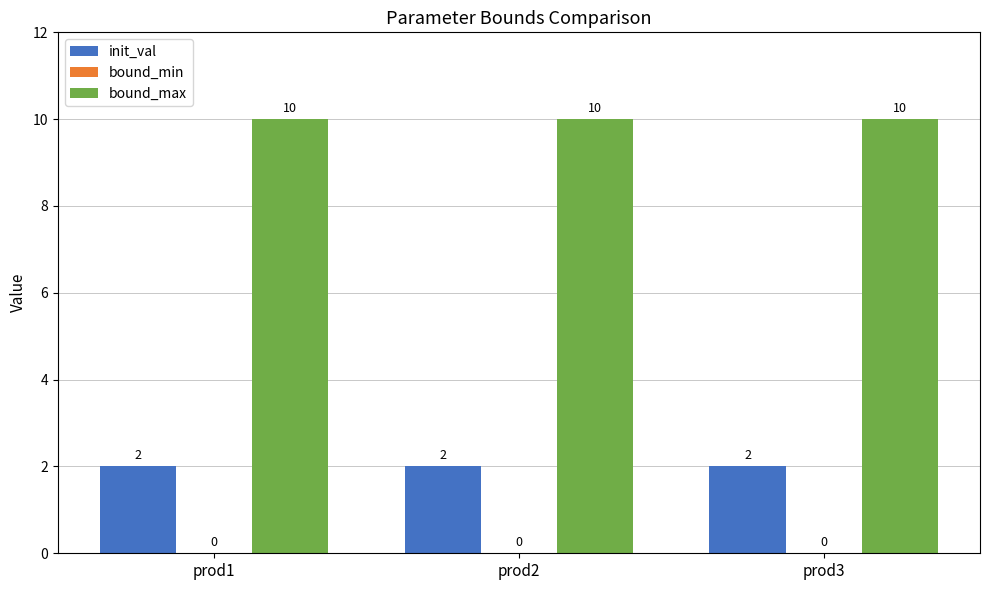

What is the total value across all series at prod1?

12